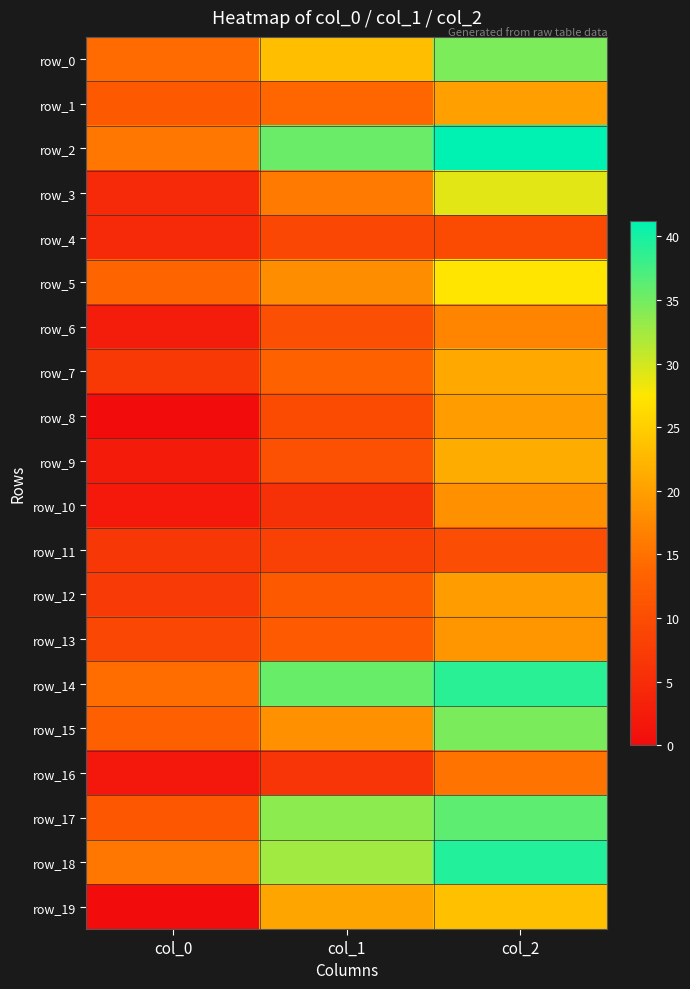

At which label is row_0 closest to 24?

col_1